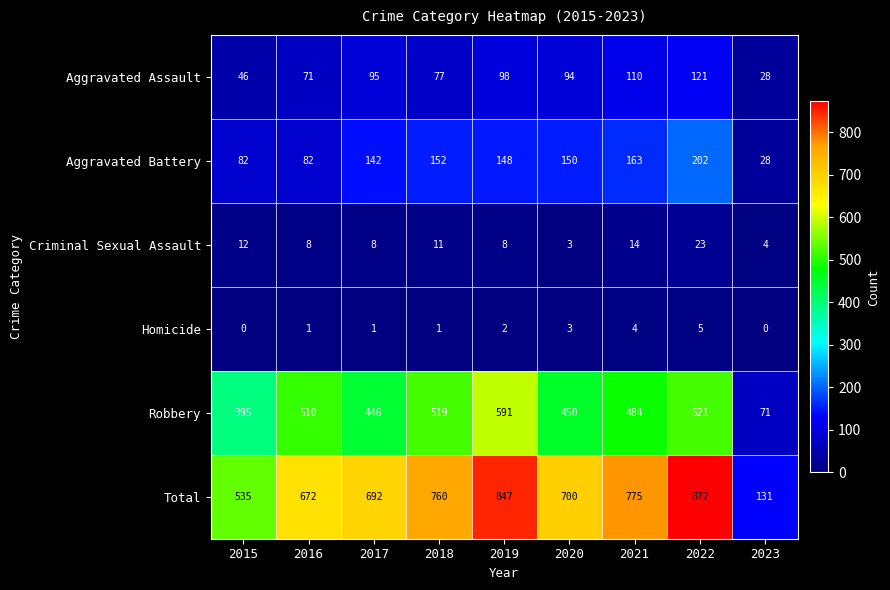

Which series has the largest total across all categories?

Total